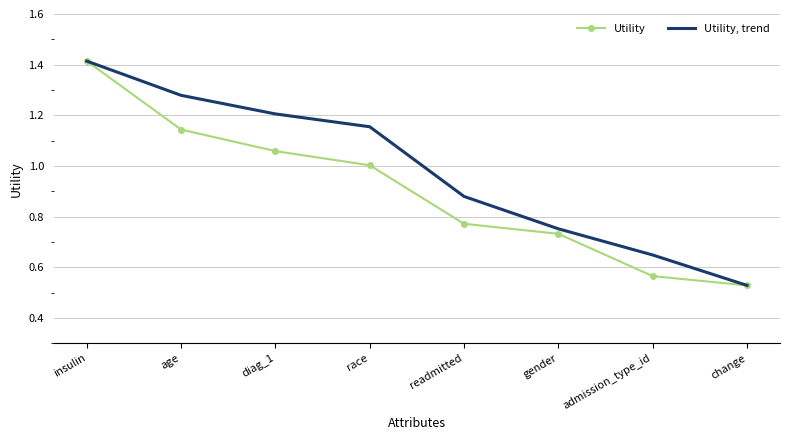

At which label is Utility closest to 0?

change